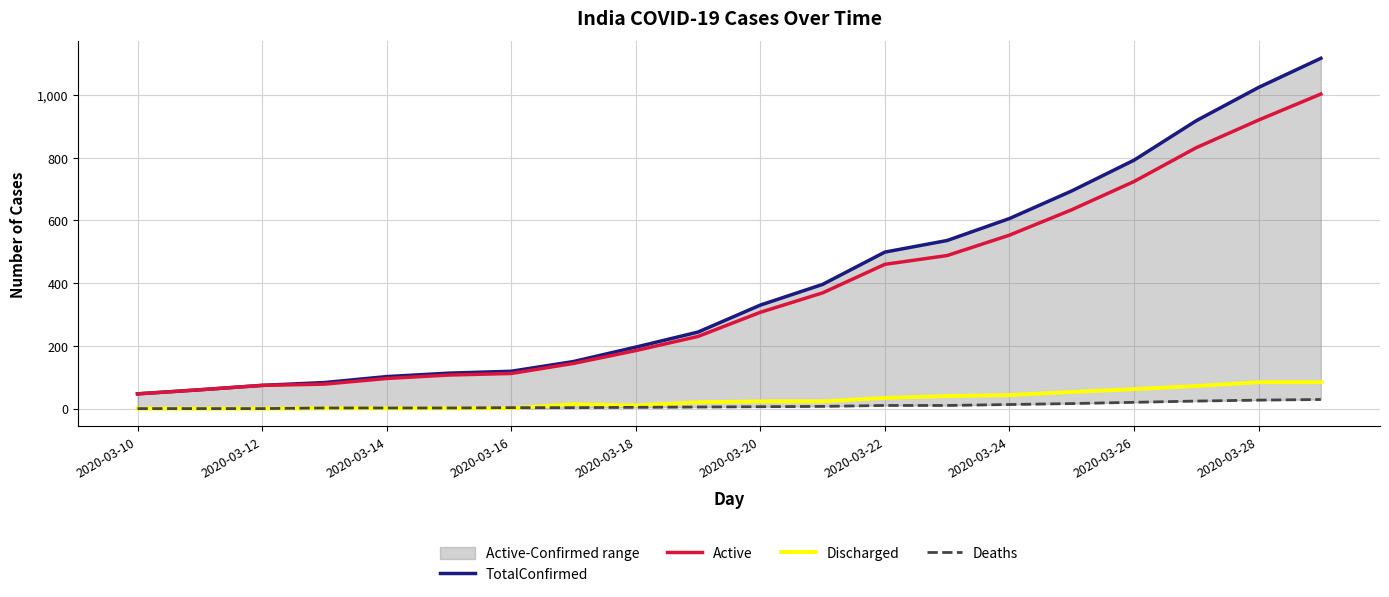

What is the highest value of the Deaths series?

29